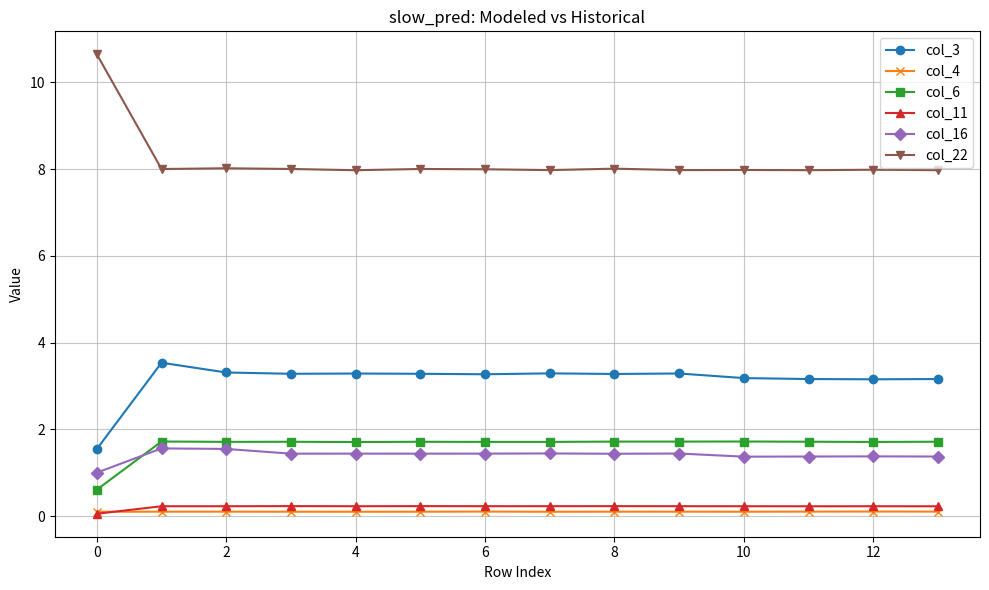

True or false: col_11 has more than 1 points higher than both neighbors.

True